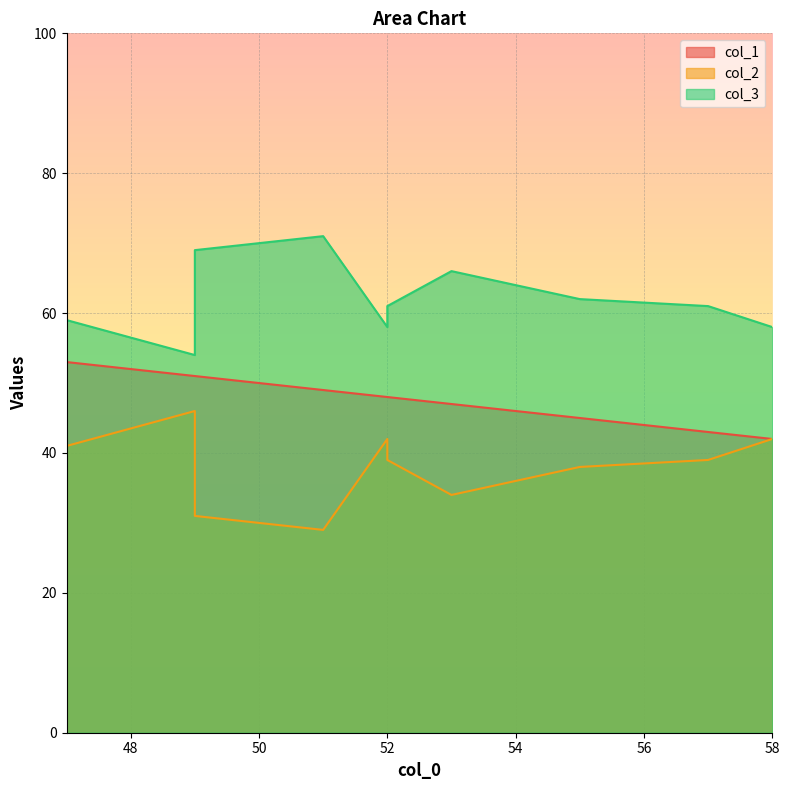

Read the col_1 value at 53, to the nearest 5.

45